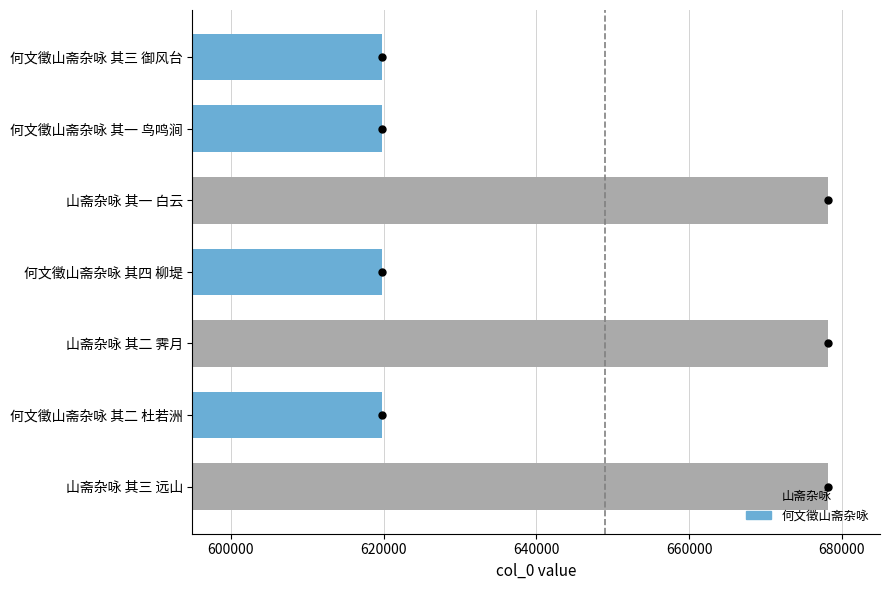

What is the smallest value displayed?

619755